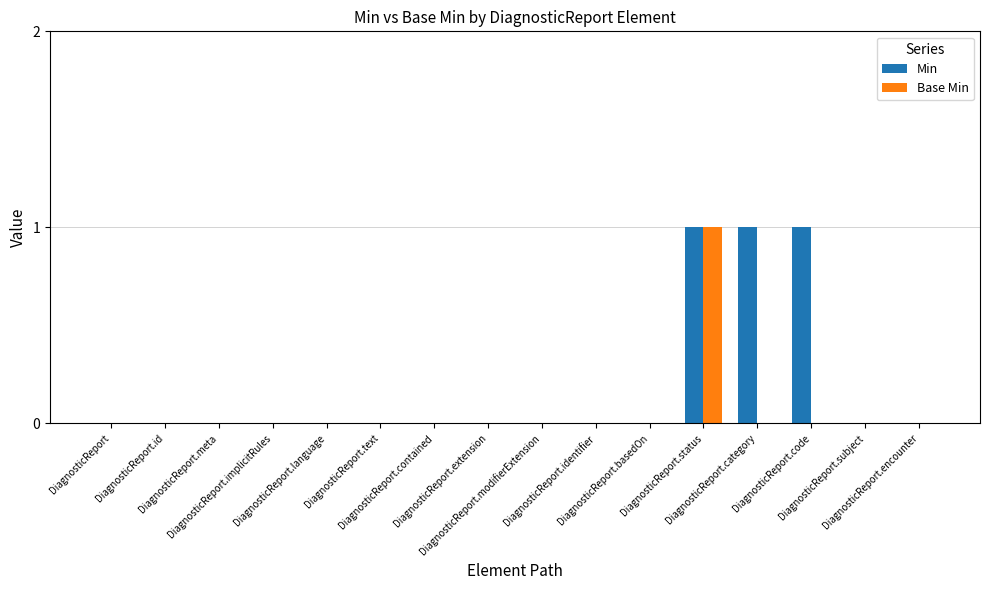

Reading left to right, extract all data points from this chart.

Min: 0	0	0	0	0	0	0	0	0	0	0	1	1	1	0	0
Base Min: 0	0	0	0	0	0	0	0	0	0	0	1	0	0	0	0